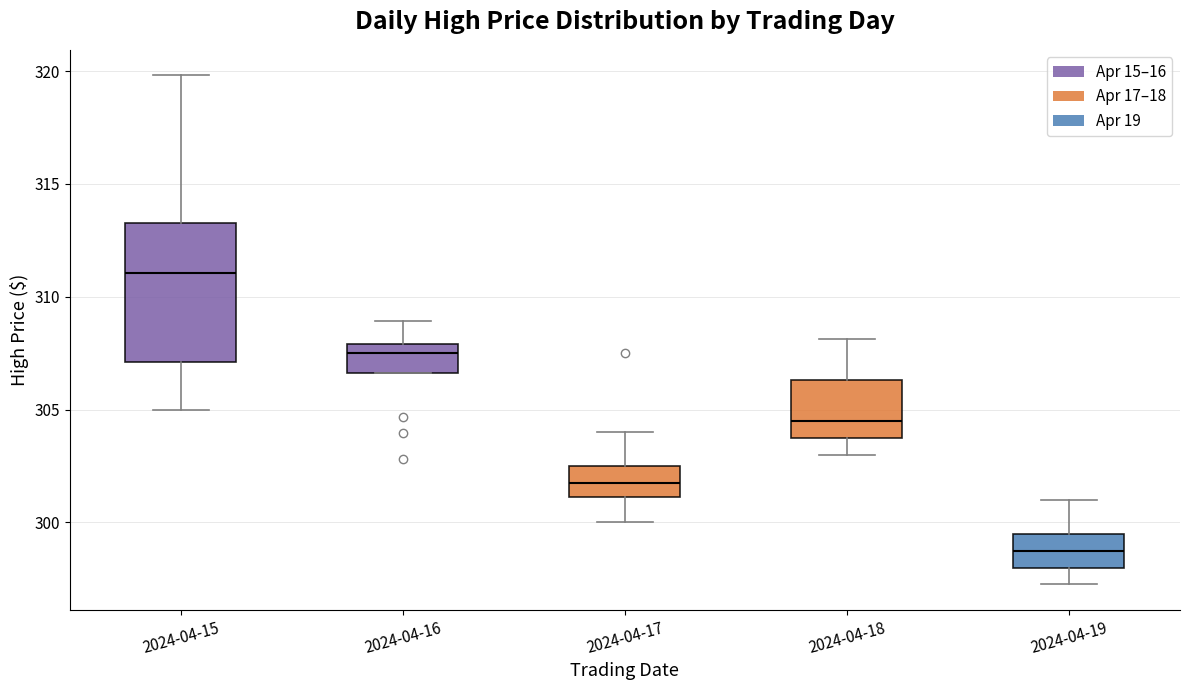

Which box is the tallest, from its lower edge to its upper edge?

2024-04-15